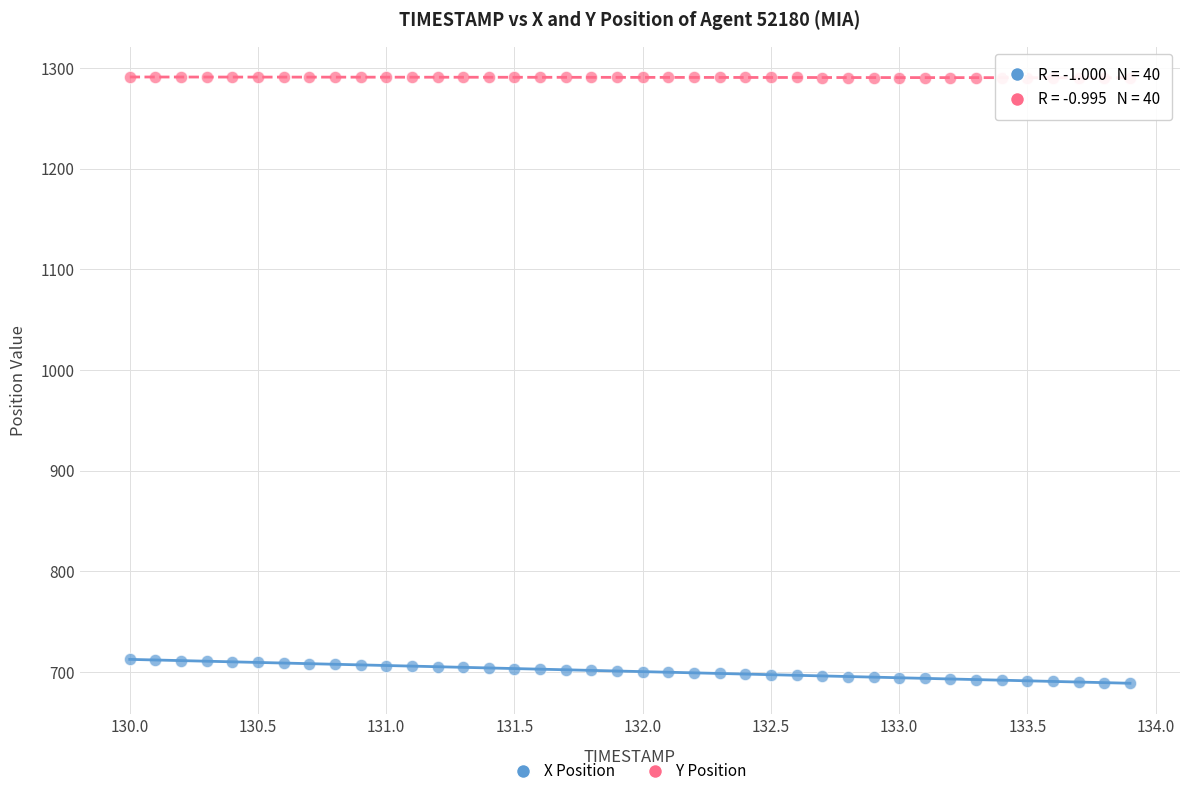

Which series contains the highest Y value?

Y Position